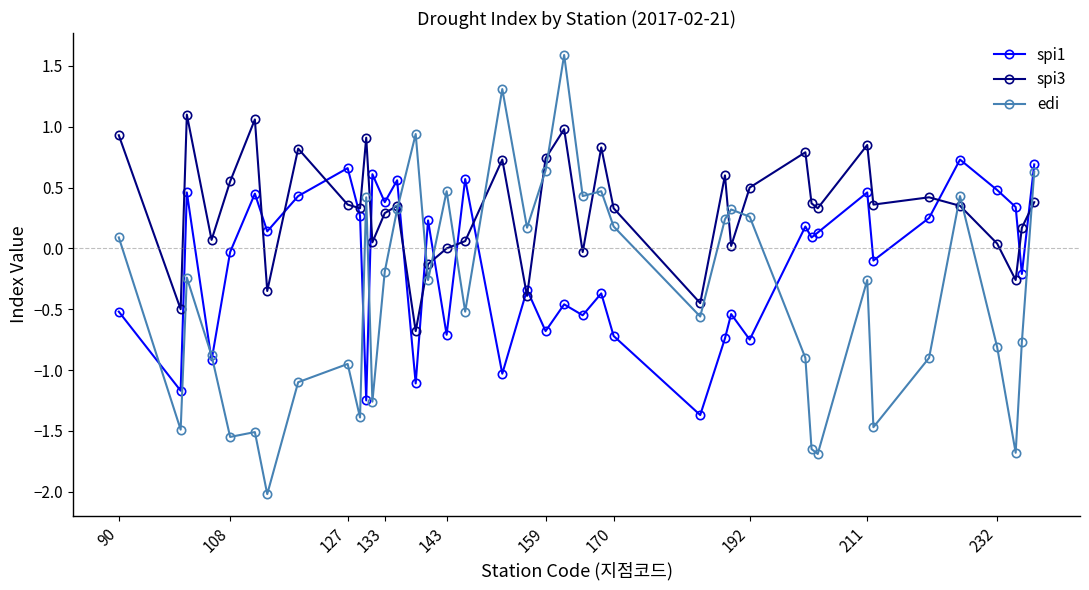

True or false: edi has more than 0 points higher than both neighbors.

True